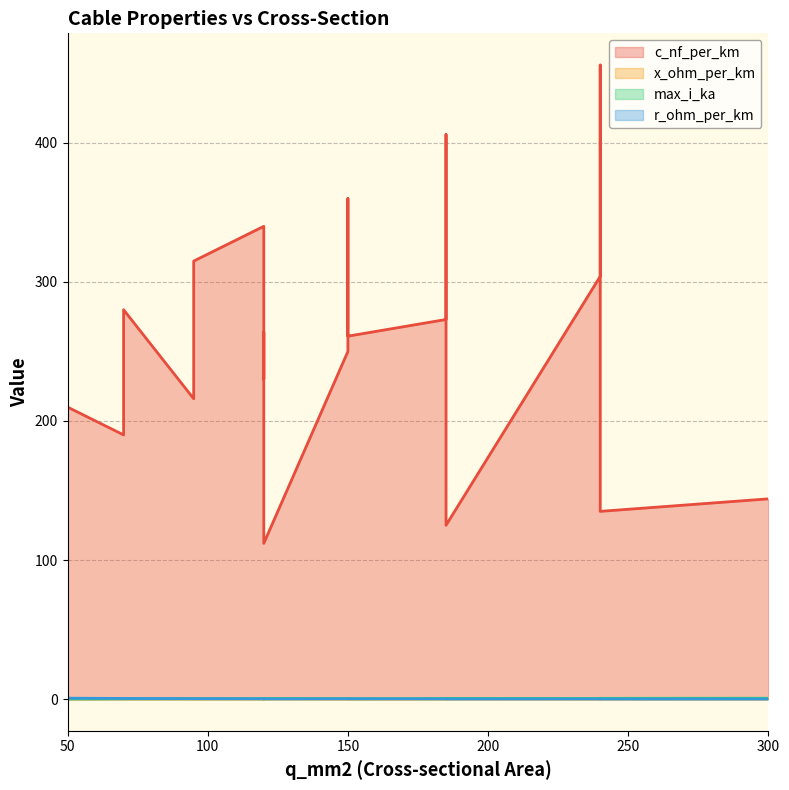

Reading right to left, transcribe all the data shown in this chart.

c_nf_per_km: 300=144.0	240=135.0	185=125.0	120=112.0	70=280.0	120=340.0	150=360.0	70=190.0	120=230.0	150=250.0	240=456.0	185=406.0	95=315.0	240=304.0	185=273.0	95=216.0	150=261.0	120=264.0	50=210.0
x_ohm_per_km: 300=0.1	240=0.1	185=0.2	120=0.2	70=0.1	120=0.1	150=0.1	70=0.1	120=0.1	150=0.1	240=0.1	185=0.1	95=0.1	240=0.1	185=0.1	95=0.1	150=0.1	120=0.1	50=0.1
max_i_ka: 300=0.6	240=0.5	185=0.5	120=0.4	70=0.2	120=0.3	150=0.3	70=0.2	120=0.3	150=0.3	240=0.4	185=0.4	95=0.2	240=0.4	185=0.4	95=0.3	150=0.3	120=0.2	50=0.1
r_ohm_per_km: 300=0.1	240=0.1	185=0.1	120=0.2	70=0.4	120=0.3	150=0.2	70=0.4	120=0.3	150=0.2	240=0.1	185=0.2	95=0.3	240=0.1	185=0.2	95=0.3	150=0.2	120=0.2	50=0.6